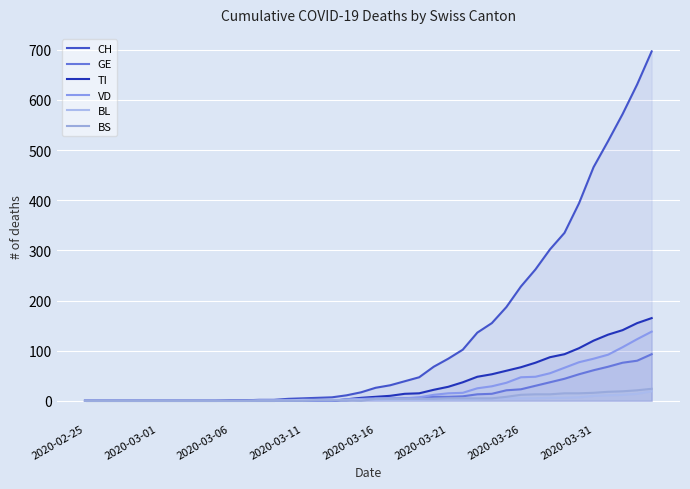

True or false: GE has more than 2 points higher than both neighbors.

False